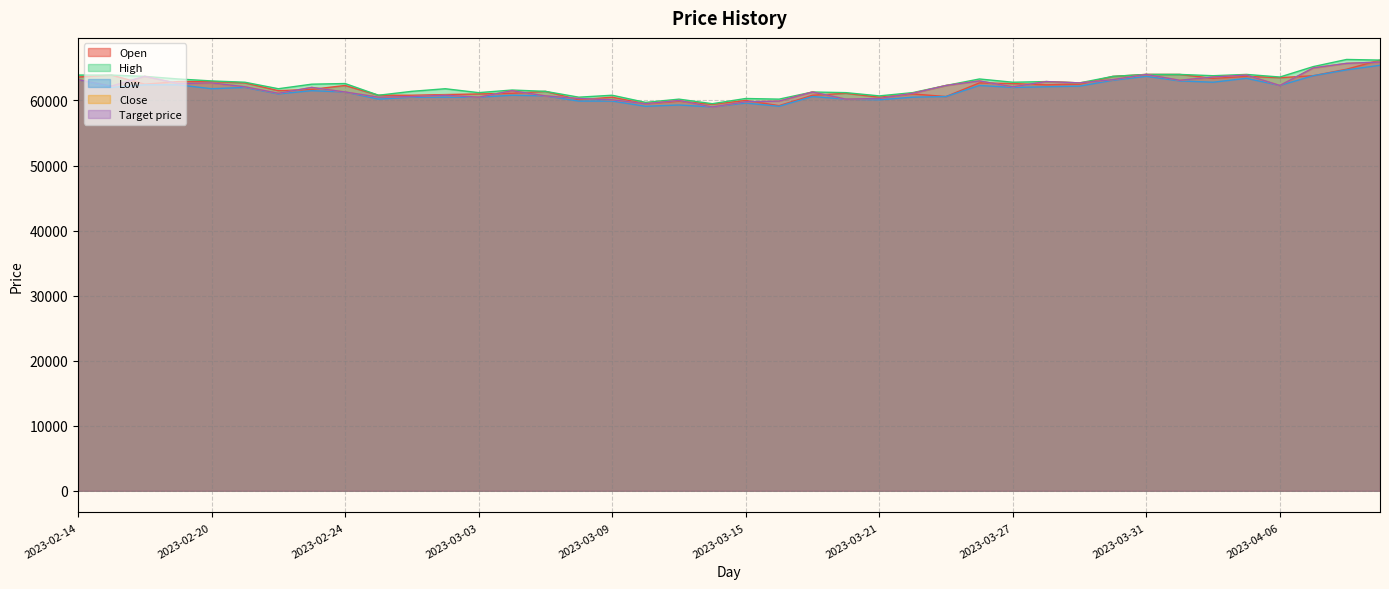

Which series has the largest range (max minus min)?

Open